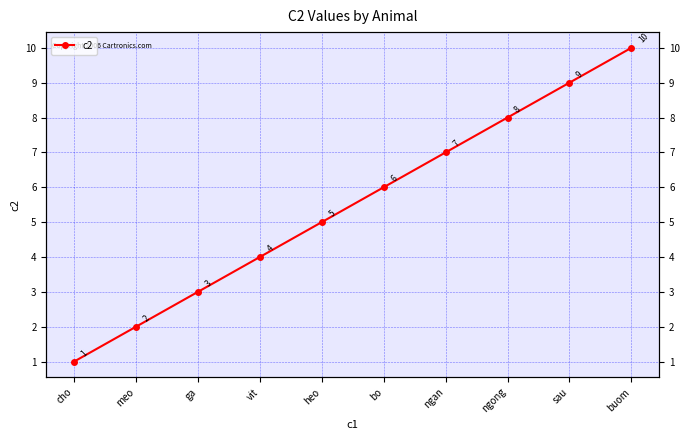

What is the sum of the values at bo and ngong?

14